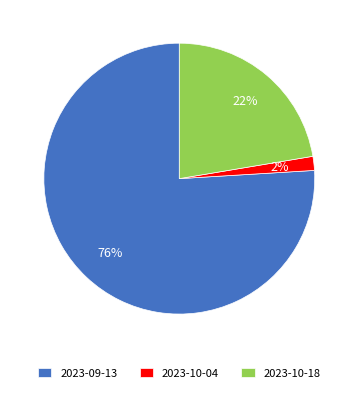

To the nearest percent, what percentage of the pie is 2023-10-04?

2%